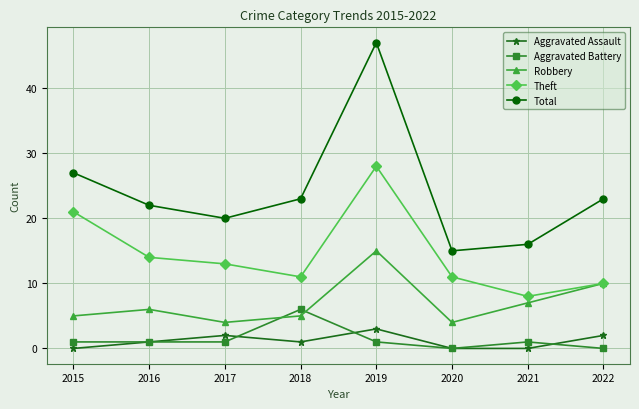

True or false: Aggravated Assault and Theft cross at least once.

False